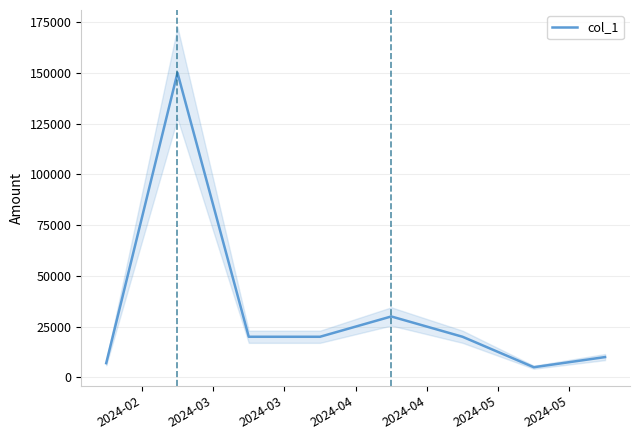

What is the maximum value for col_1?

150000